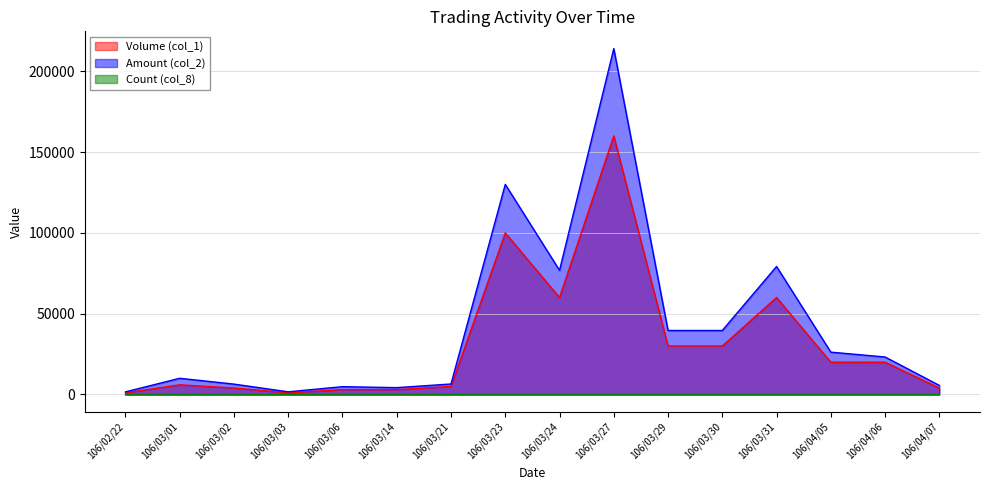

Which category has the highest value across all series?

106/03/27